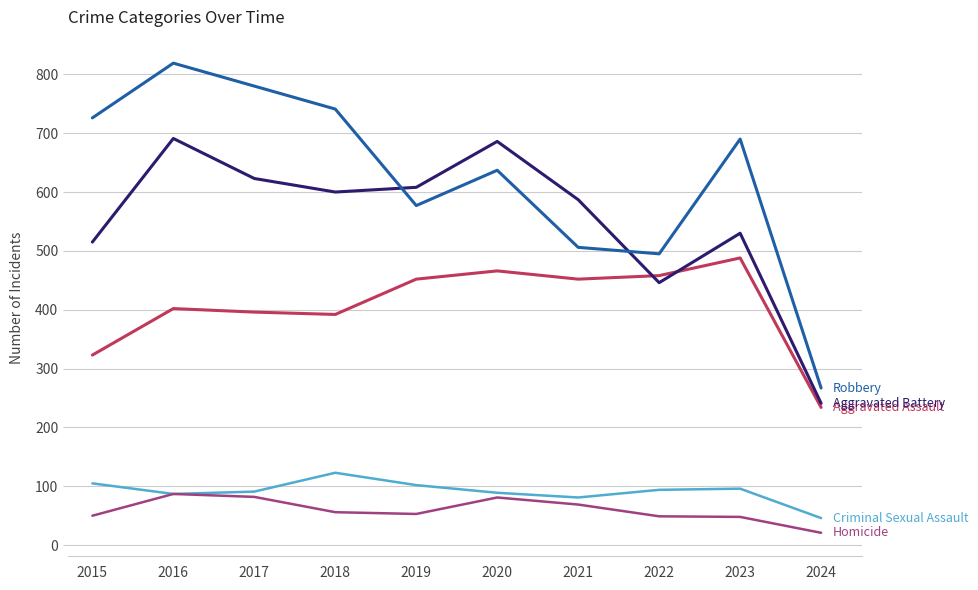

What is the difference between the highest and lowest values at 2017?

698